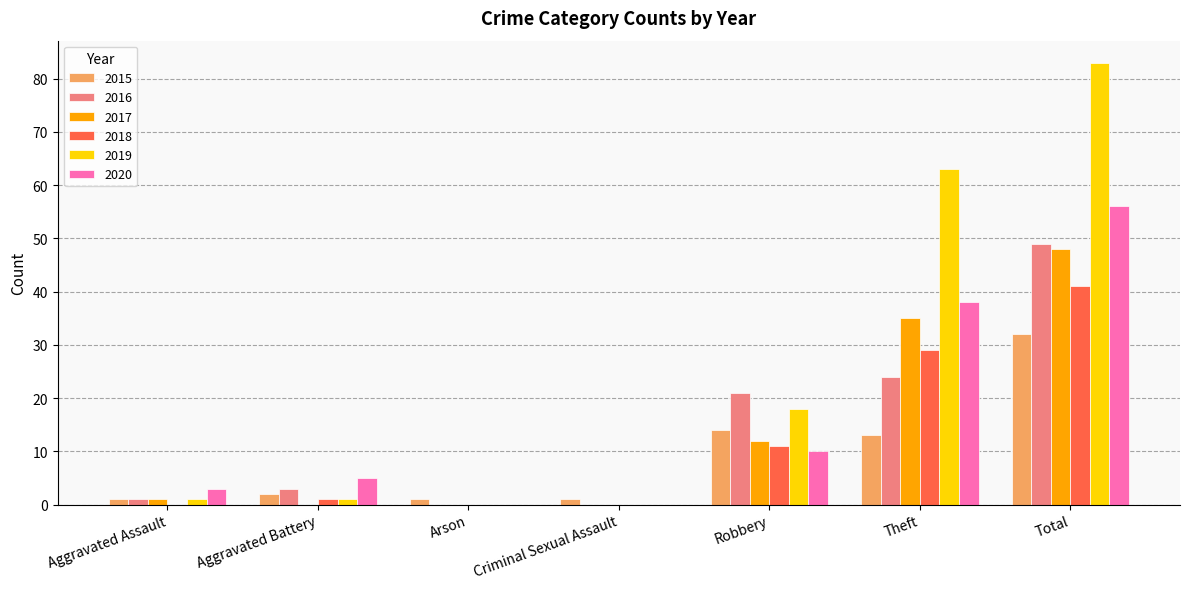

Which series has the largest total across all categories?

2019